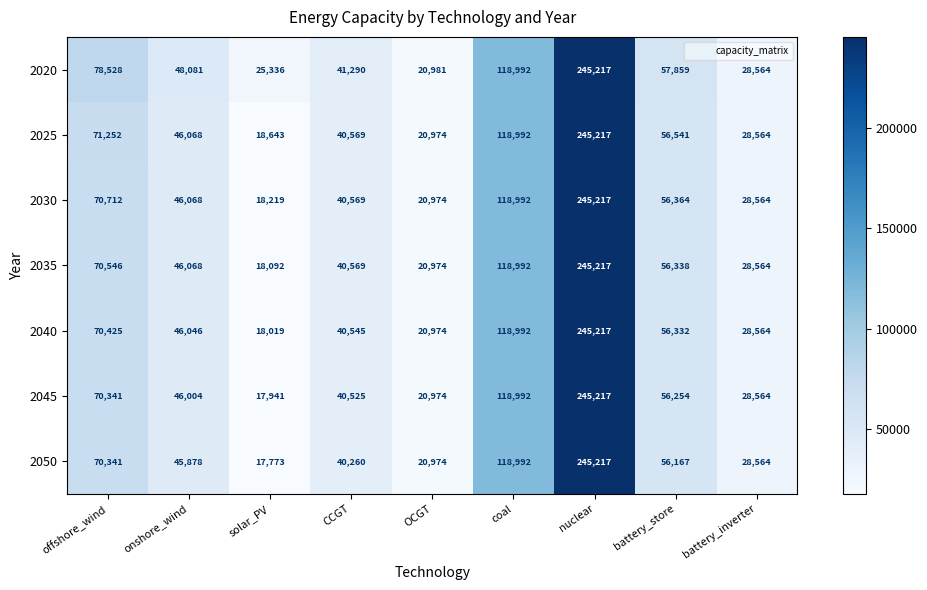

Where does the 2035 series first go above 46068?

offshore_wind